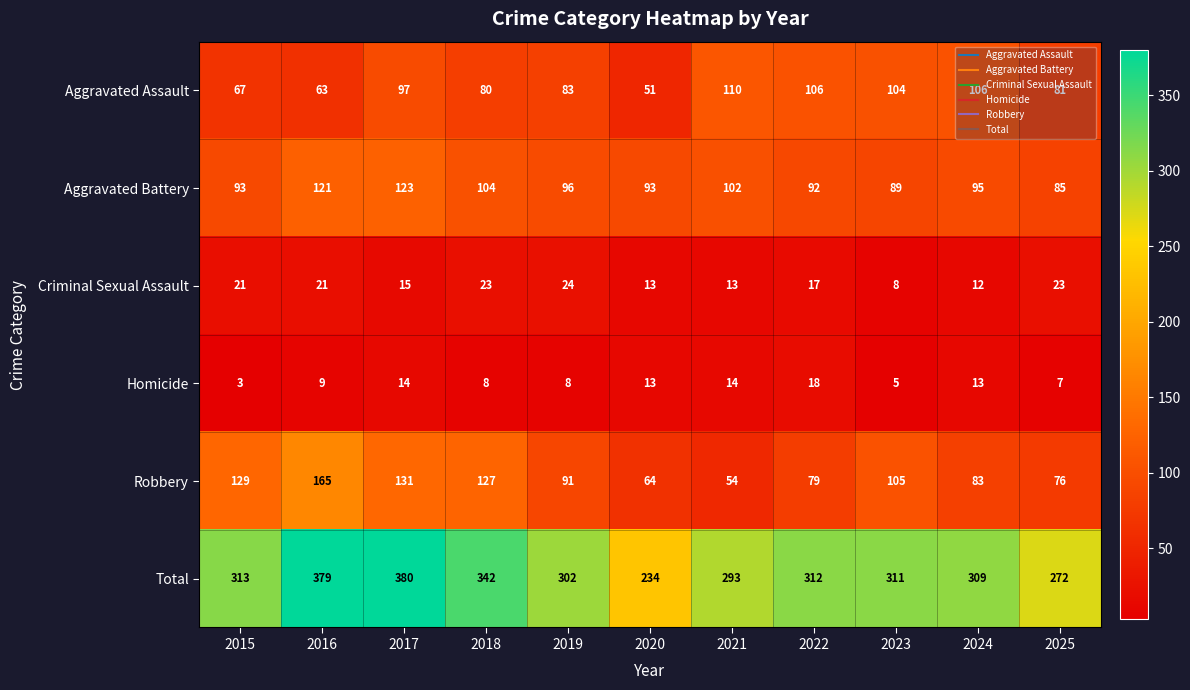

Which series has the largest total across all categories?

Total